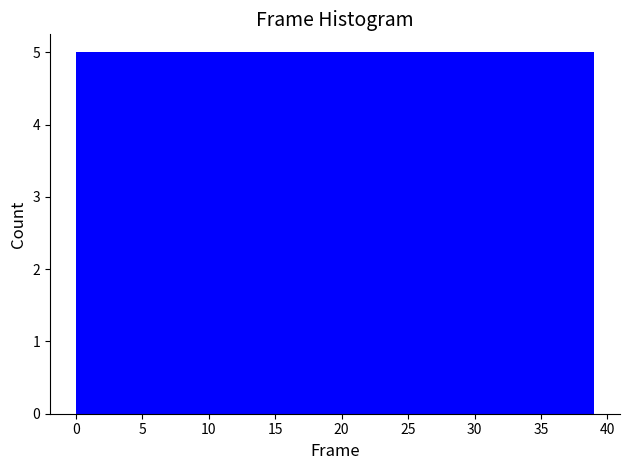

Reading left to right, list every bar in this chart as the range it spans on the x-axis followed by its height. Neither the bar edges nor the heights are printed on the chart, so give them approximately, as read against the axes.

0.0 to 5.0: 5
5.0 to 10.0: 5
10.0 to 14.5: 5
14.5 to 19.5: 5
19.5 to 24.5: 5
24.5 to 29.5: 5
29.5 to 34.0: 5
34.0 to 39.0: 5